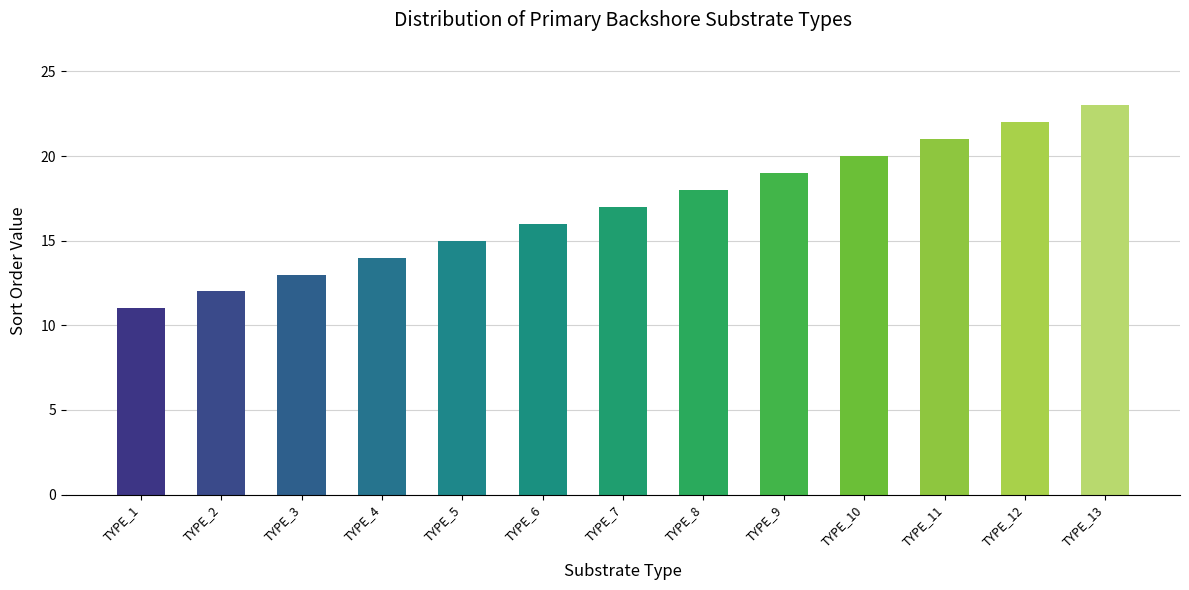

How many data points are less than 17?

6